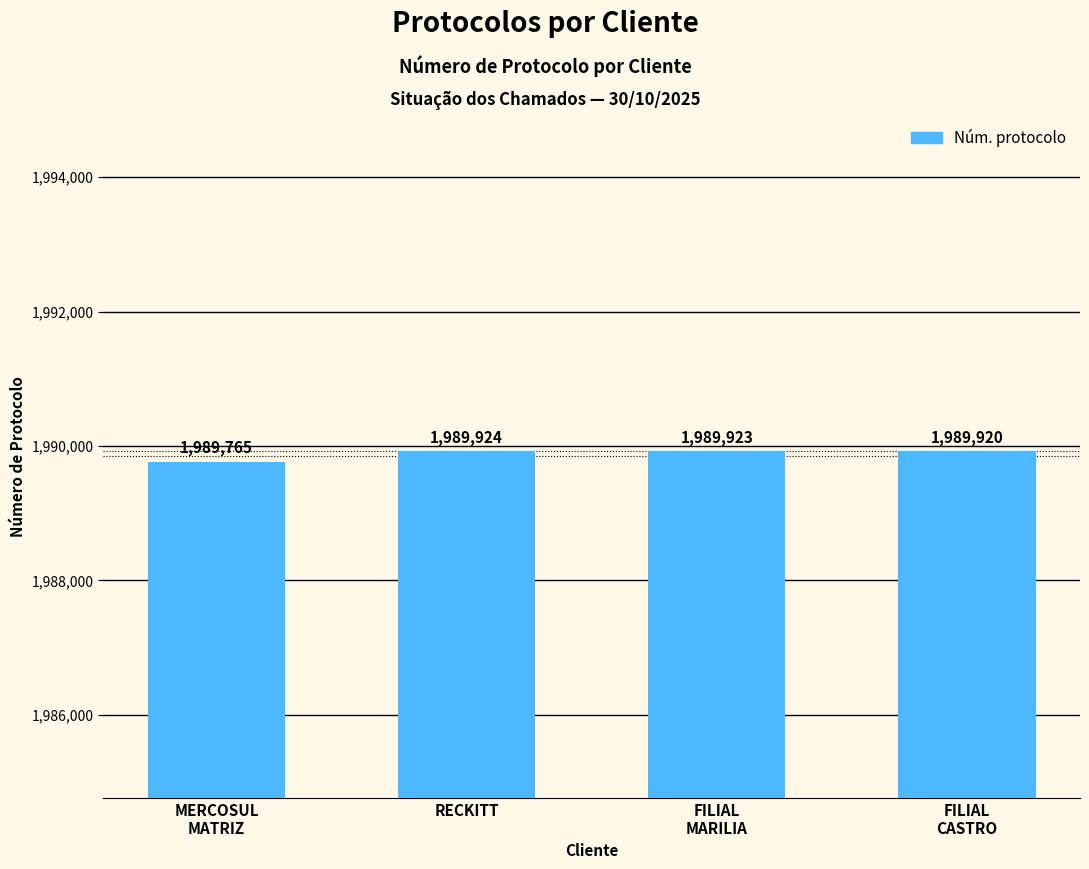

List the labels in order of value, smallest first.

MERCOSUL
MATRIZ, FILIAL
CASTRO, FILIAL
MARILIA, RECKITT